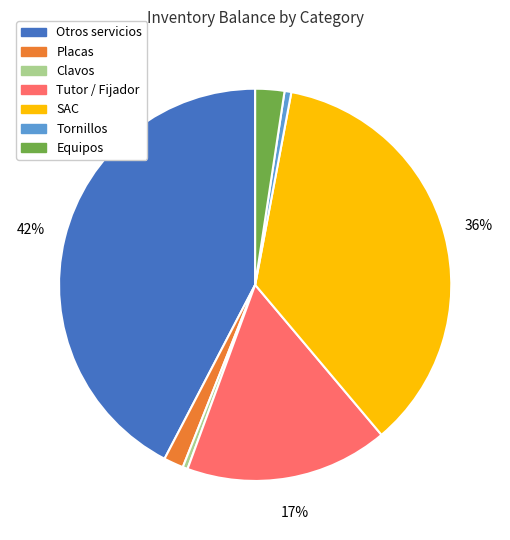

Count the number of slices in the pie.

7